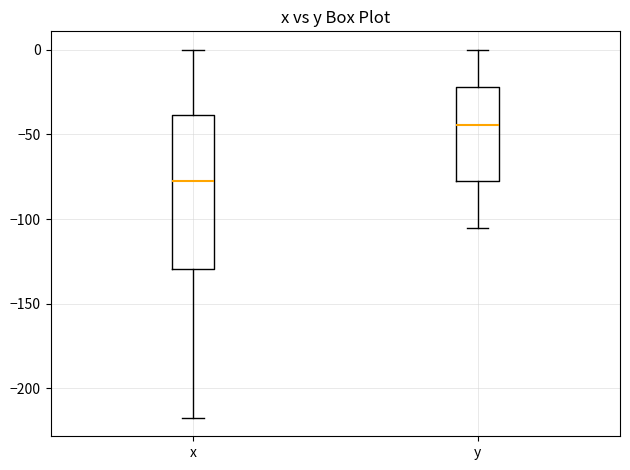

Where does the upper whisker of the box for x end on the y-axis? The values are not printed on the chart, so give them approximately, as read against the axis.

0